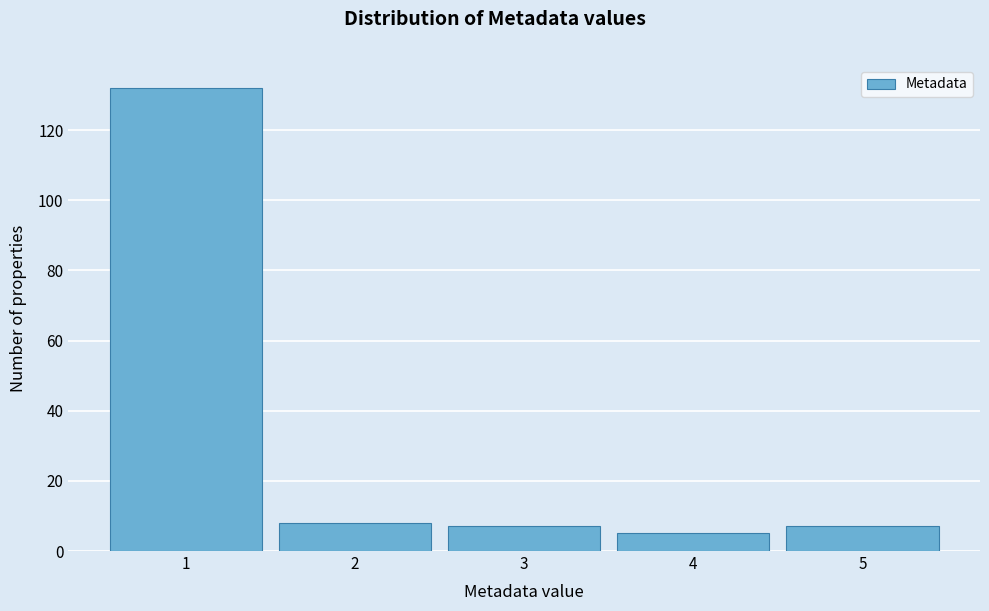

Reading left to right, list every bar in this chart as the range it spans on the x-axis followed by its height. The values are not printed on the chart, so give them approximately, as read against the axis.

0.5 to 1.5: 132
1.5 to 2.5: 8
2.5 to 3.5: 8
3.5 to 4.5: 6
4.5 to 5.5: 8